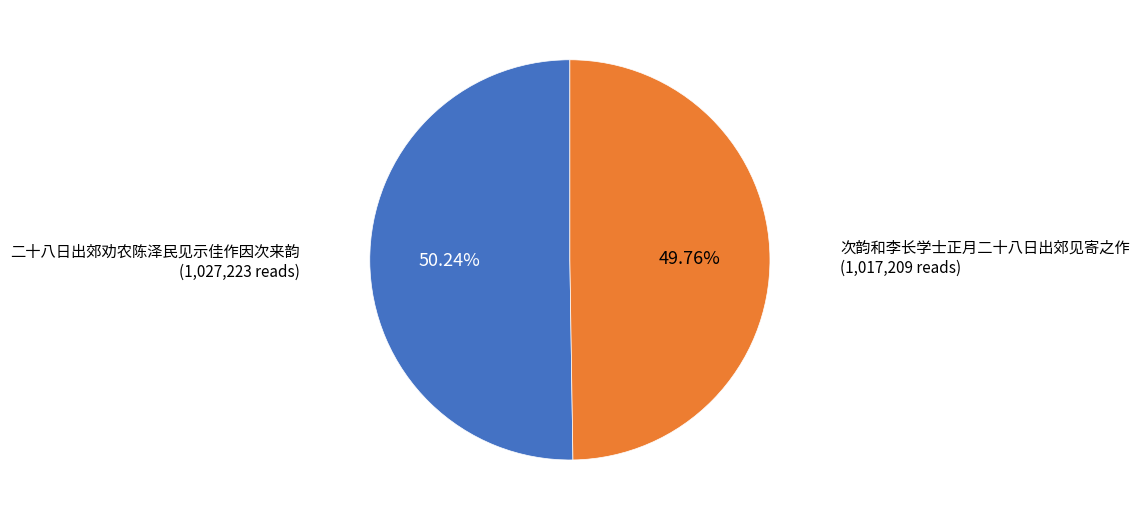

Is it true that 二十八日出郊劝农陈泽民见示佳作因次来韵 is 57% of the pie?

False